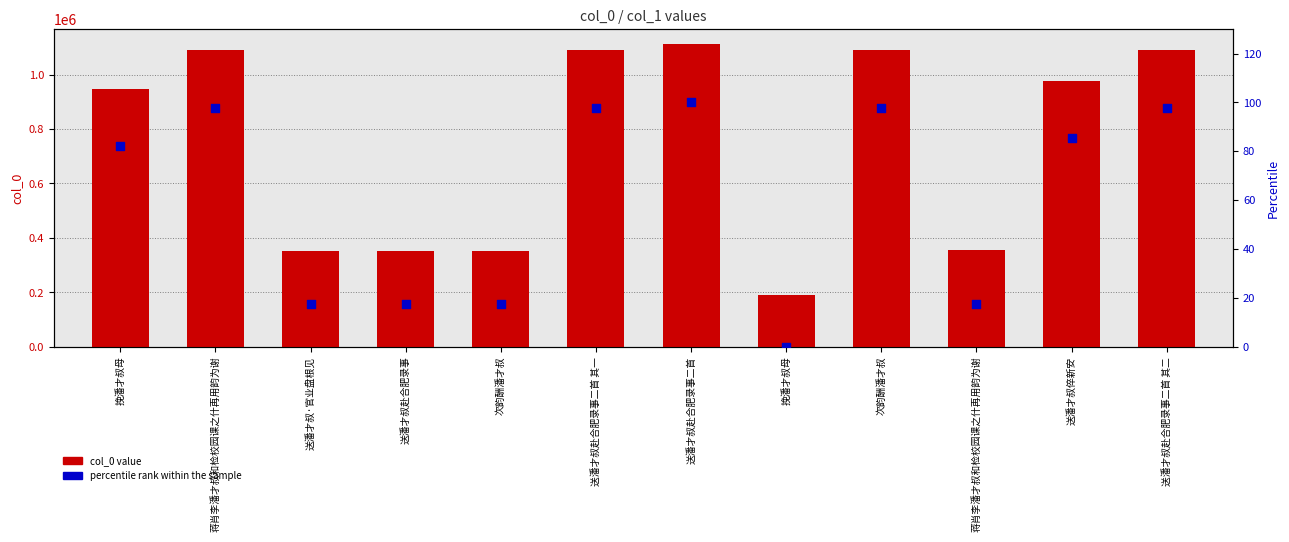

What is the total value across all series at 挽潘才叔母?

946278.1